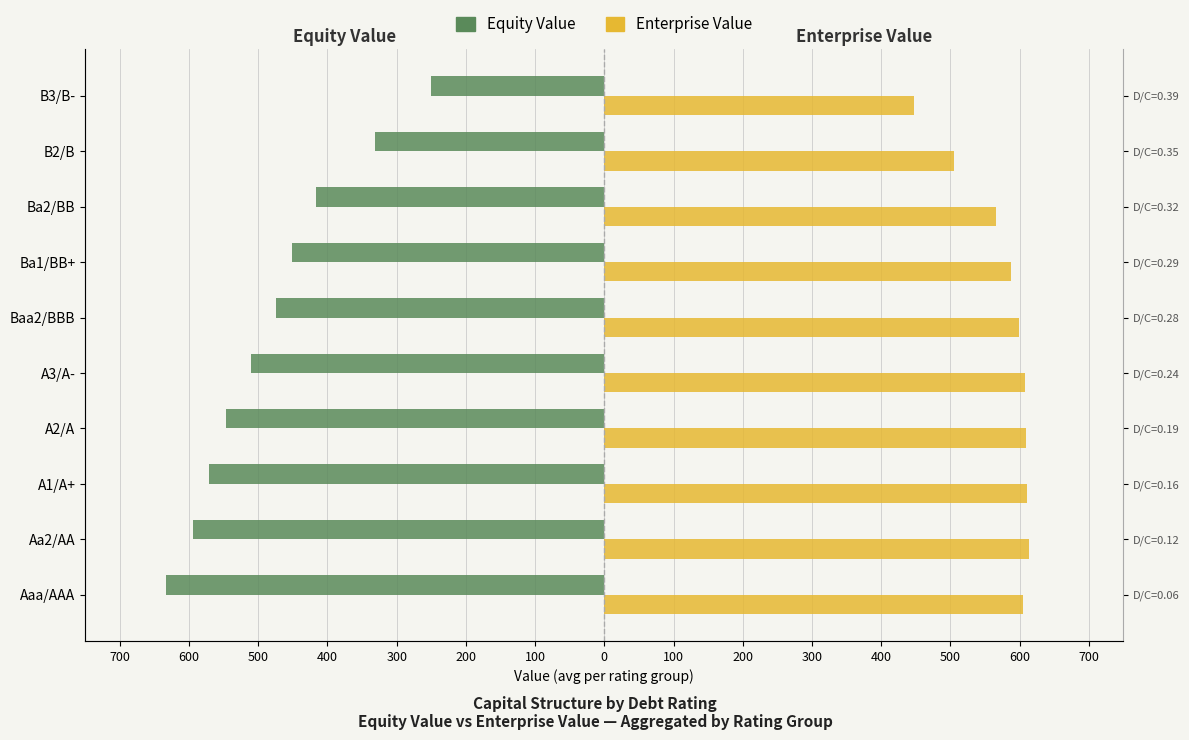

Reading left to right, list all the values displayed in this chart.

Equity Value: -633.8	-593.6	-570.7	-546.0	-510.1	-473.9	-451.7	-417.0	-331.7	-250.5
Enterprise Value: 605.6	613.1	610.7	609.9	608.1	599.1	587.2	566.1	504.7	447.3